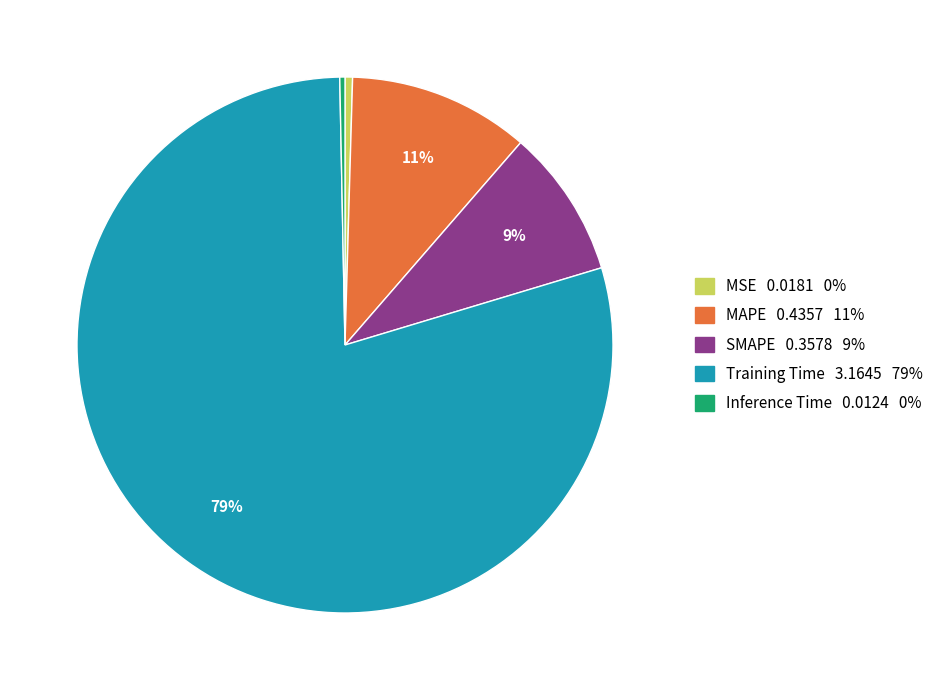

To the nearest percent, what is the difference between the MSE and SMAPE slice percentages?

9%